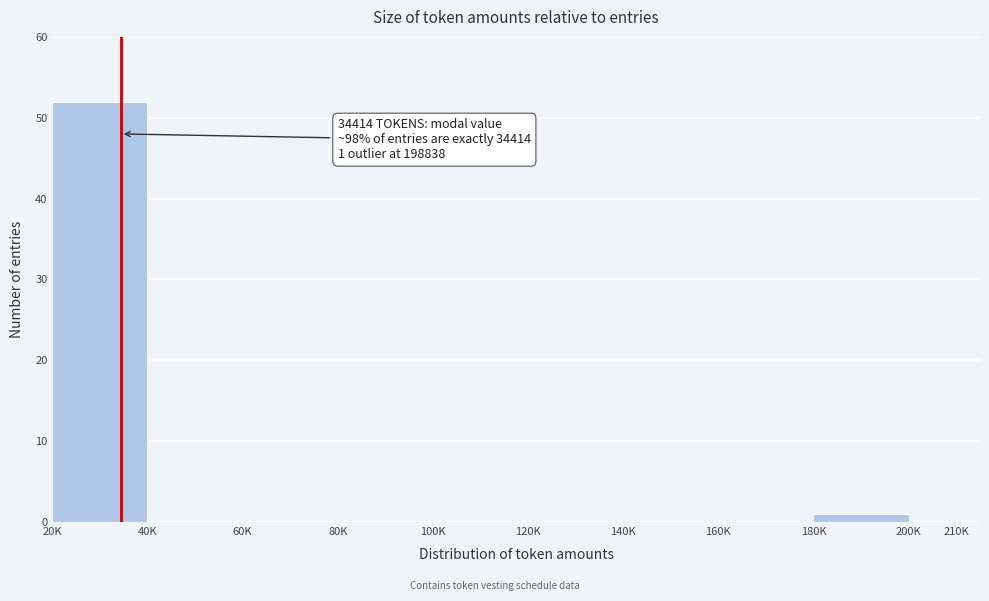

Reading left to right, extract all data points from this chart.

20K=52	40K=0	60K=0	80K=0	100K=0	120K=0	140K=0	160K=0	180K=1	200K=0